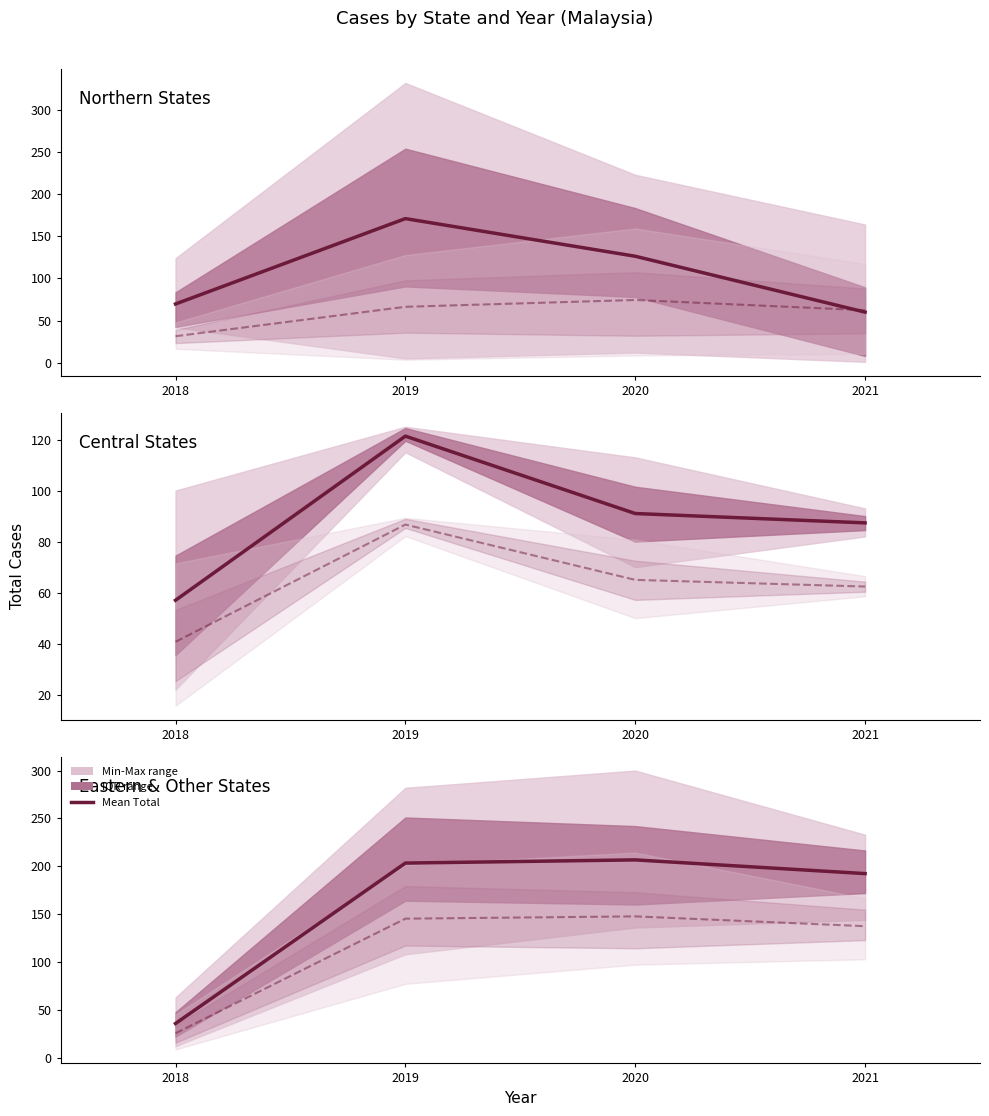

What is the average value of the Mean Avg (scaled) series?

113.9